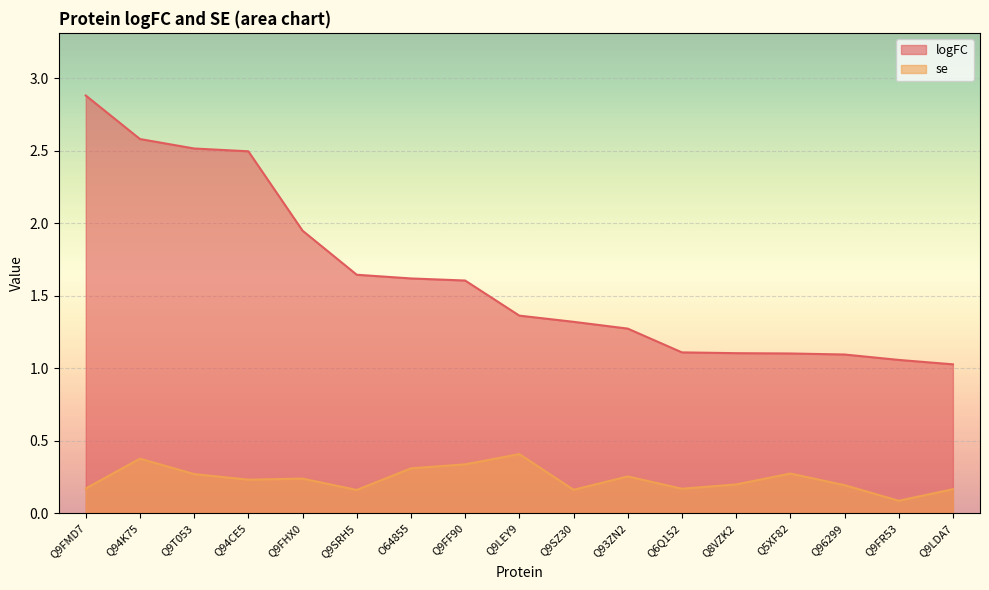

True or false: logFC and se intersect in this chart.

False